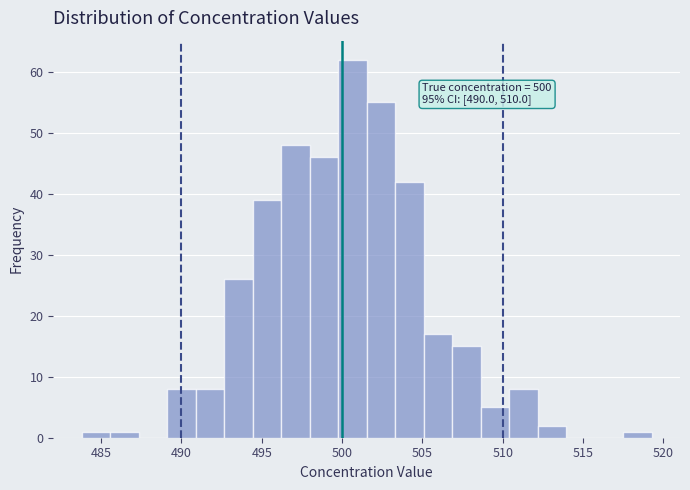

Read against the x-axis, roughly where is the centre of the tallest bar?

500.5